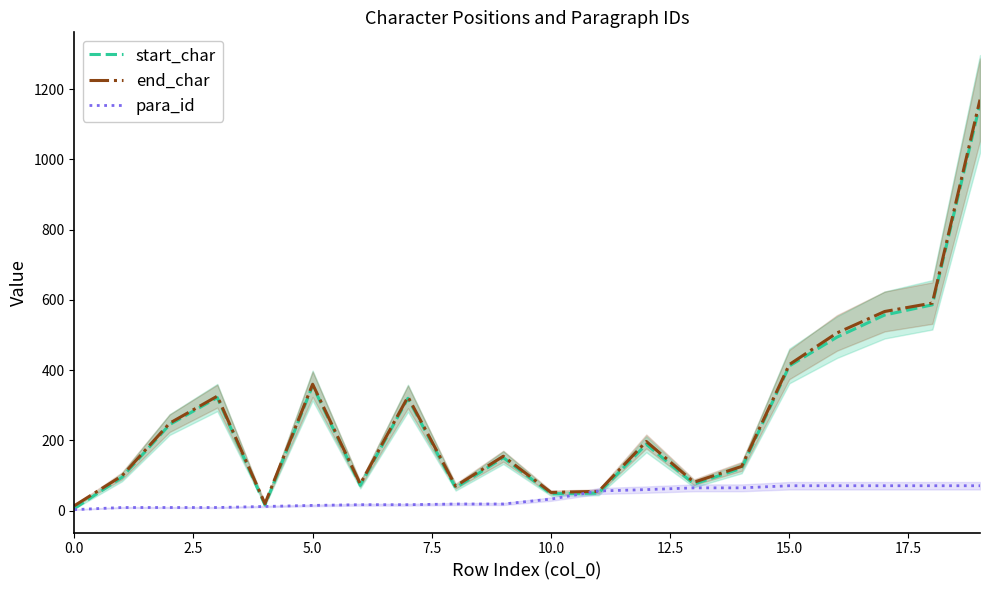

True or false: end_char and start_char cross at least once.

False